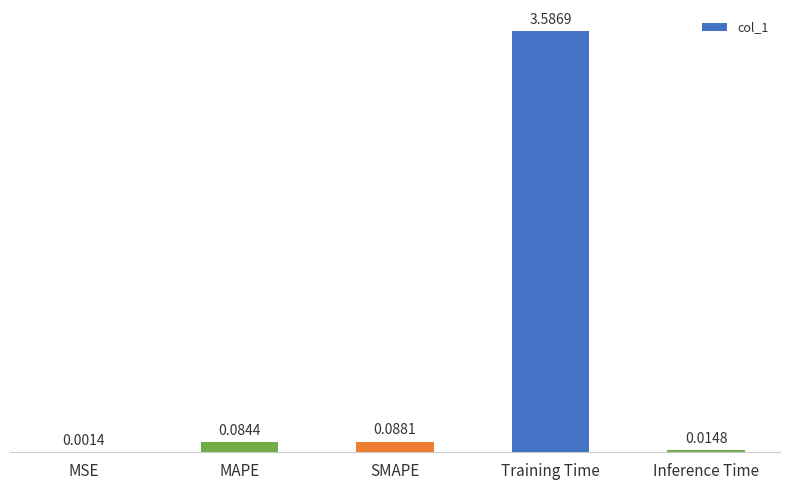

Between MAPE and MSE, which is larger?

MAPE